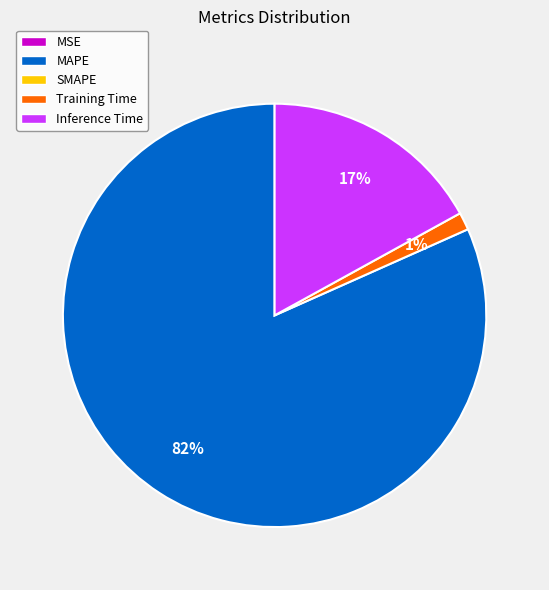

Does any single category account for the majority?

Yes